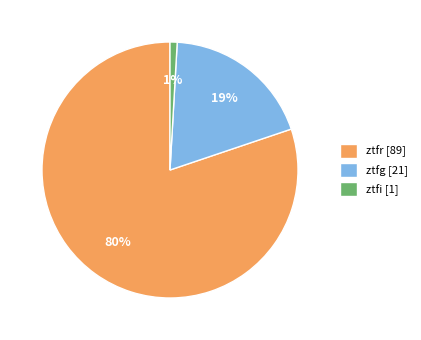

To the nearest percent, what is the average slice percentage?

33%